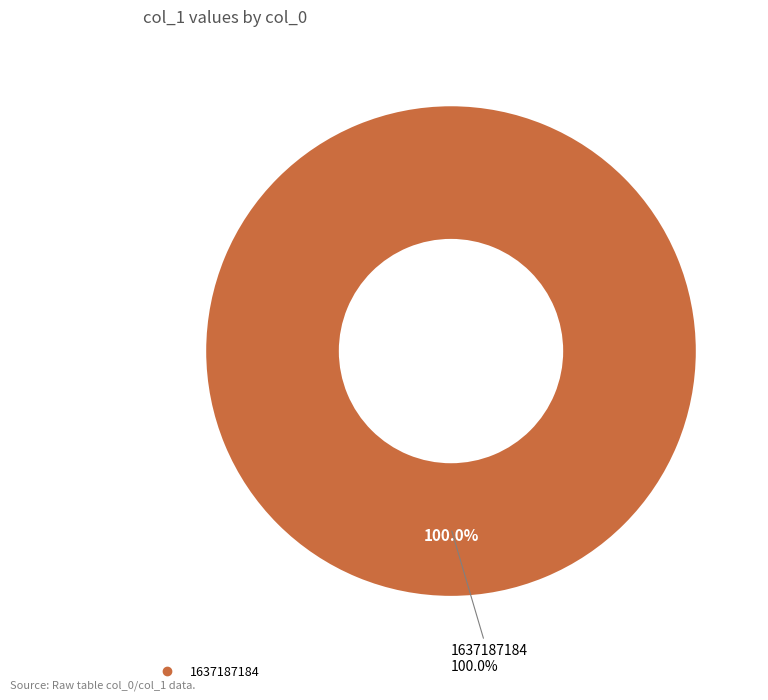

What percentage is the 1637187184 slice, to the nearest percent?

100%